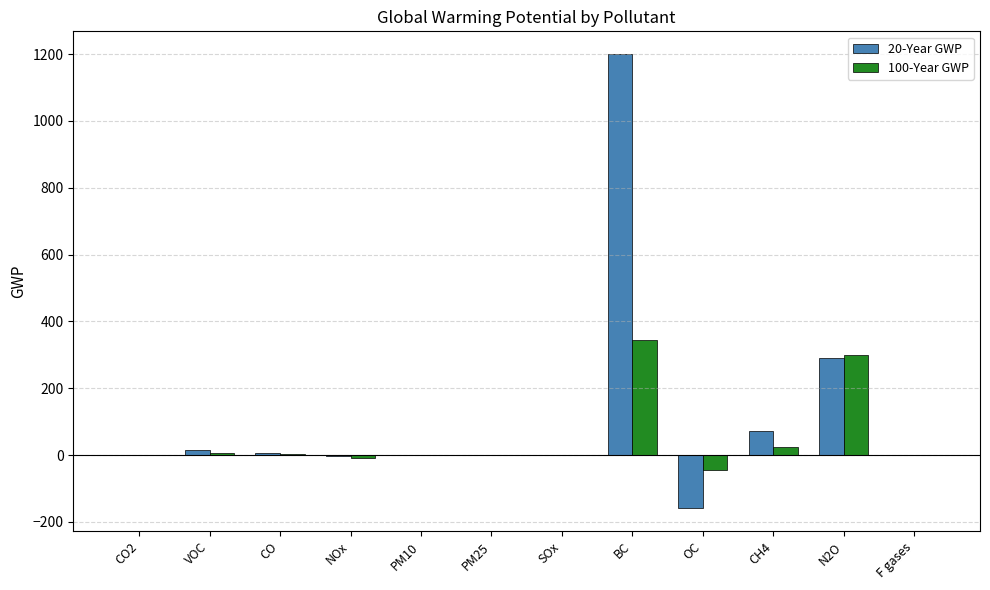

Is the value of 20-Year GWP at OC greater than the value of 100-Year GWP at CH4?

No